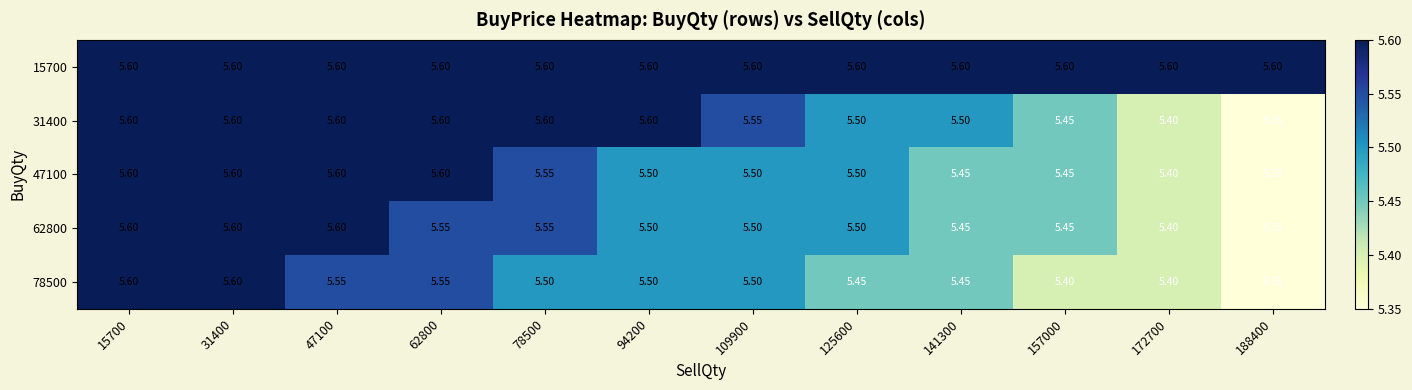

Is the value of 31400 at 188400 greater than the value of 47100 at 172700?

No